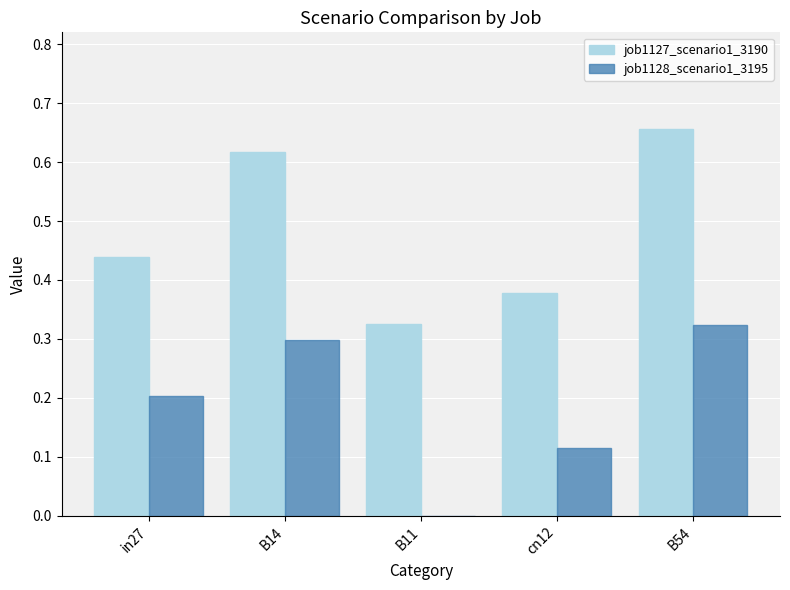

True or false: job1128_scenario1_3195 has a value of 0.3 at B54.

True